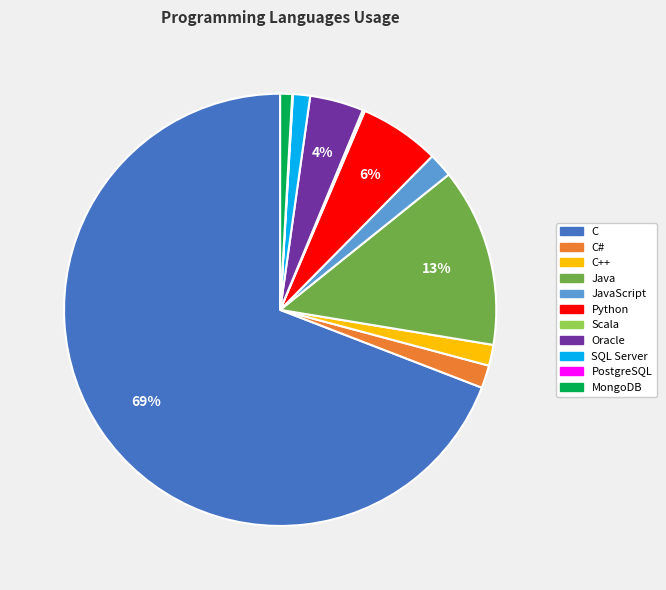

To the nearest percent, what is the average slice percentage?

9%